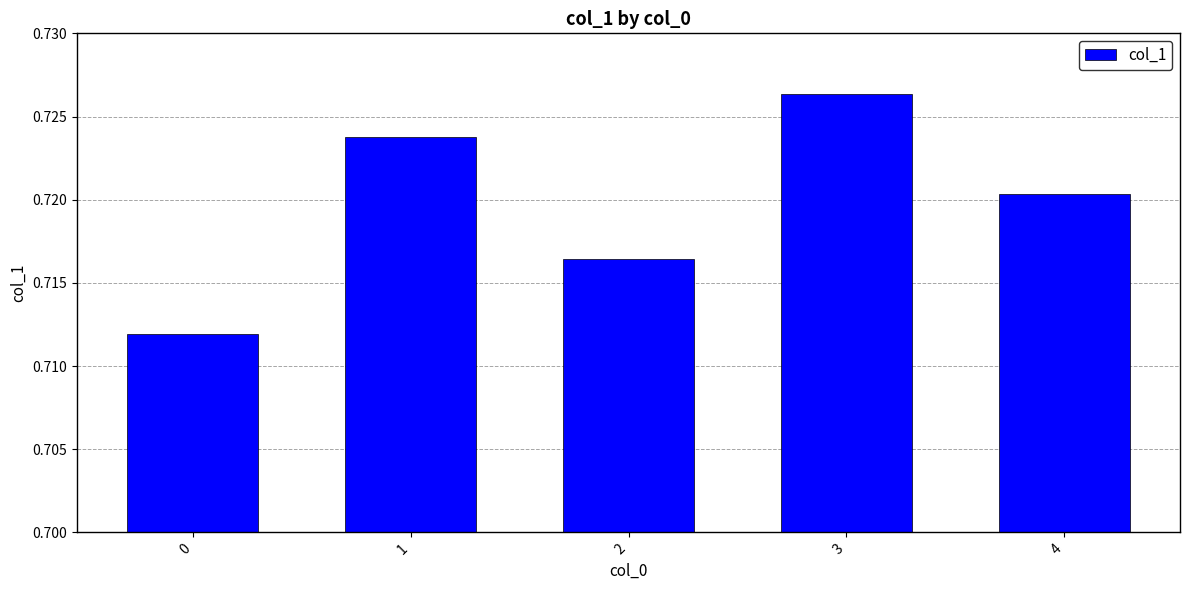

Rank the categories by value from lowest to highest.

0, 2, 4, 1, 3